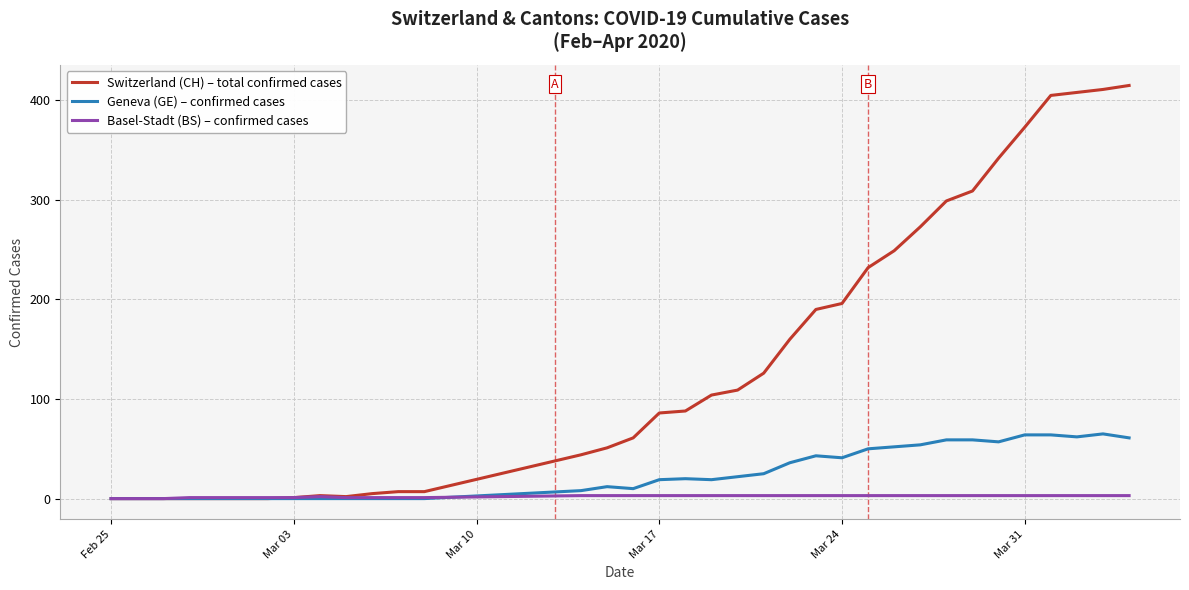

What is the maximum value shown in the chart?

415